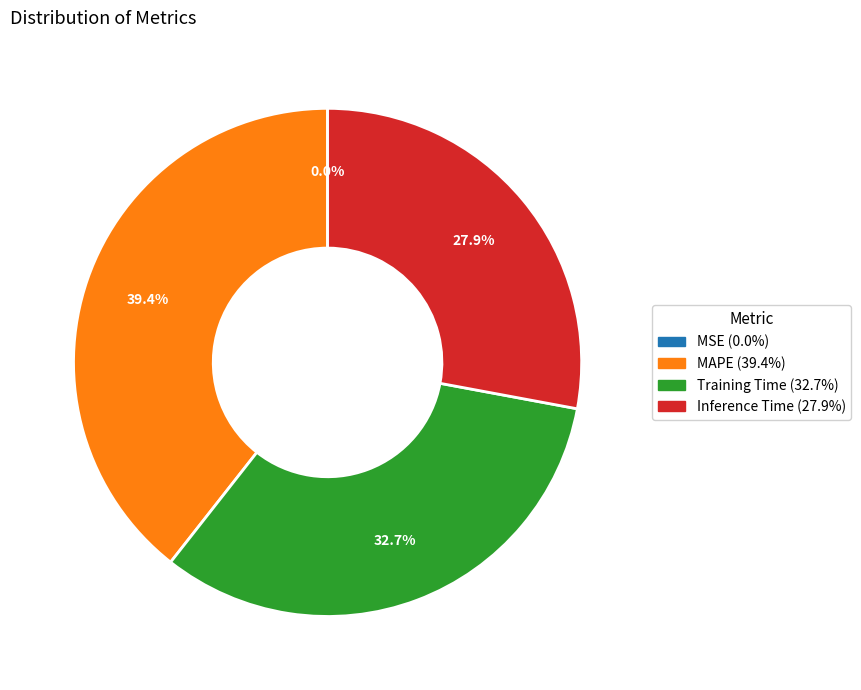

True or false: MAPE accounts for 26% of the total.

False